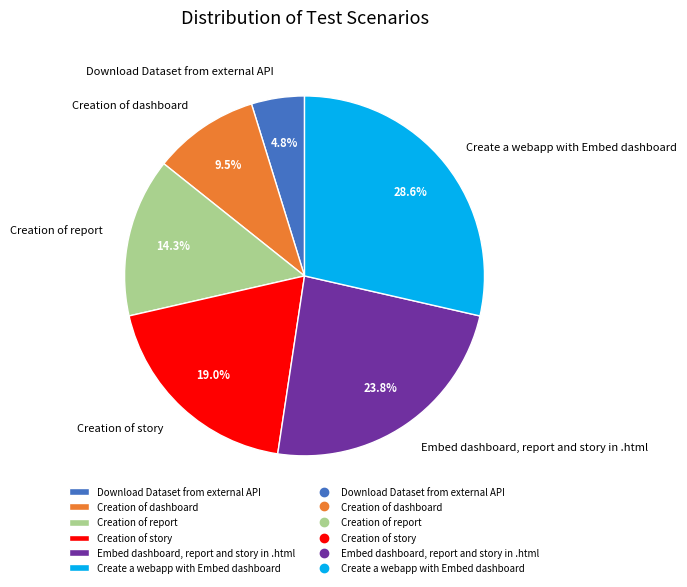

Count the number of slices in the pie.

6